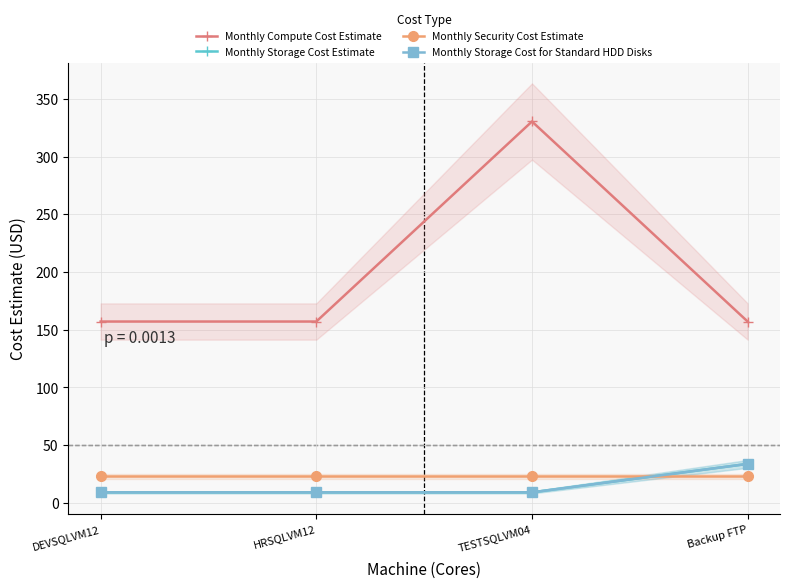

What is the value of the Monthly Storage Cost for Standard HDD Disks point at the 4th from the left?

33.8